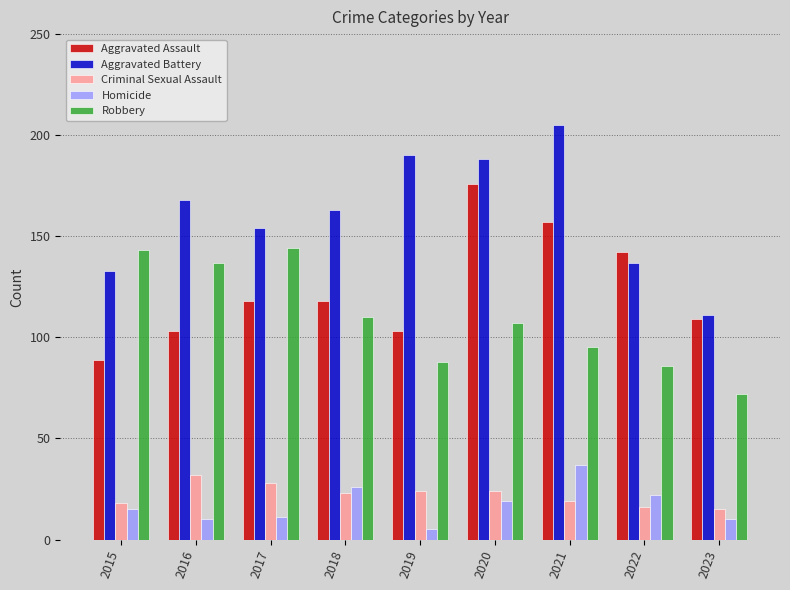

How many bars are there in total?

45